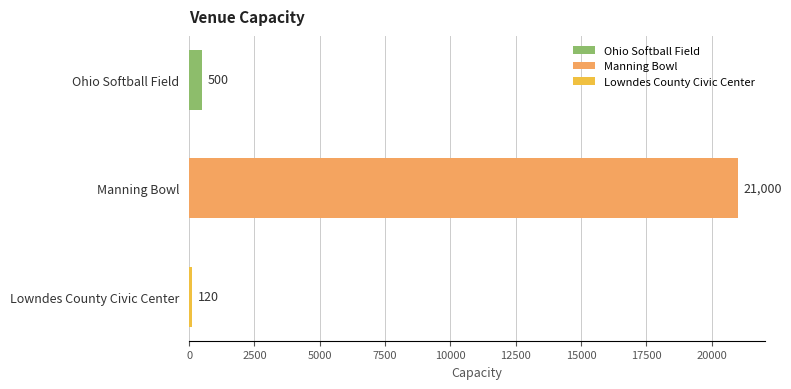

What is the difference between the maximum and minimum values?

20880